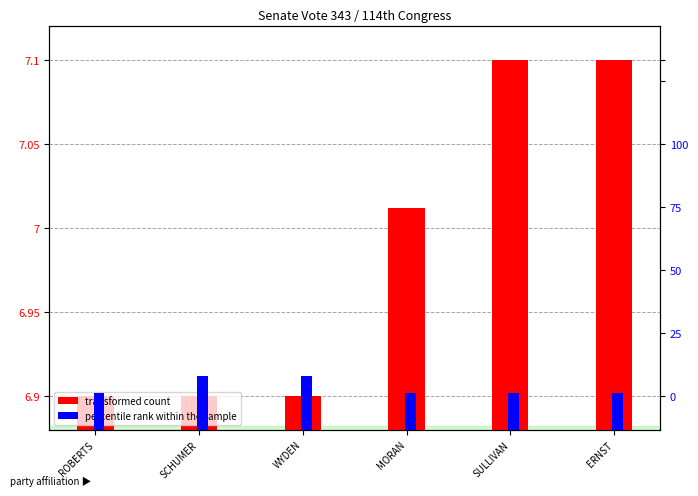

What is the value of the transformed count bar at the 4th from the left?

7.0